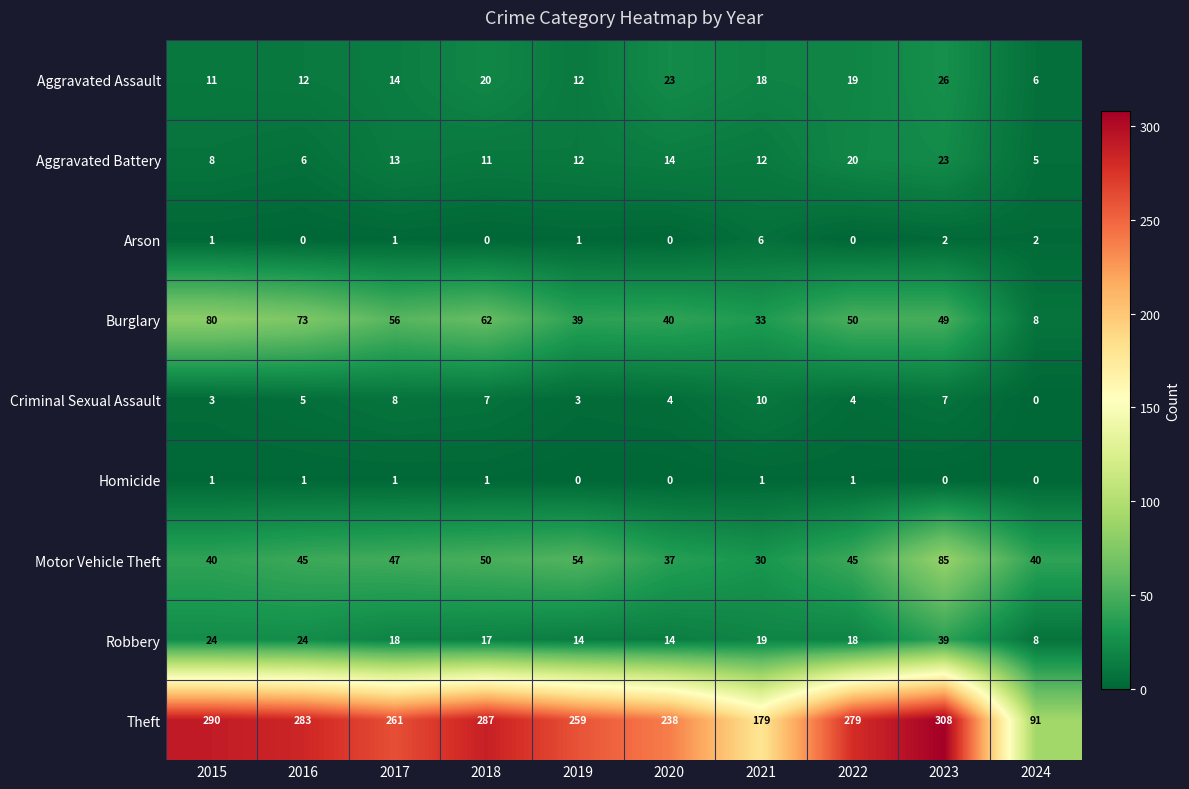

Which category has the highest value in the Robbery series?

2023